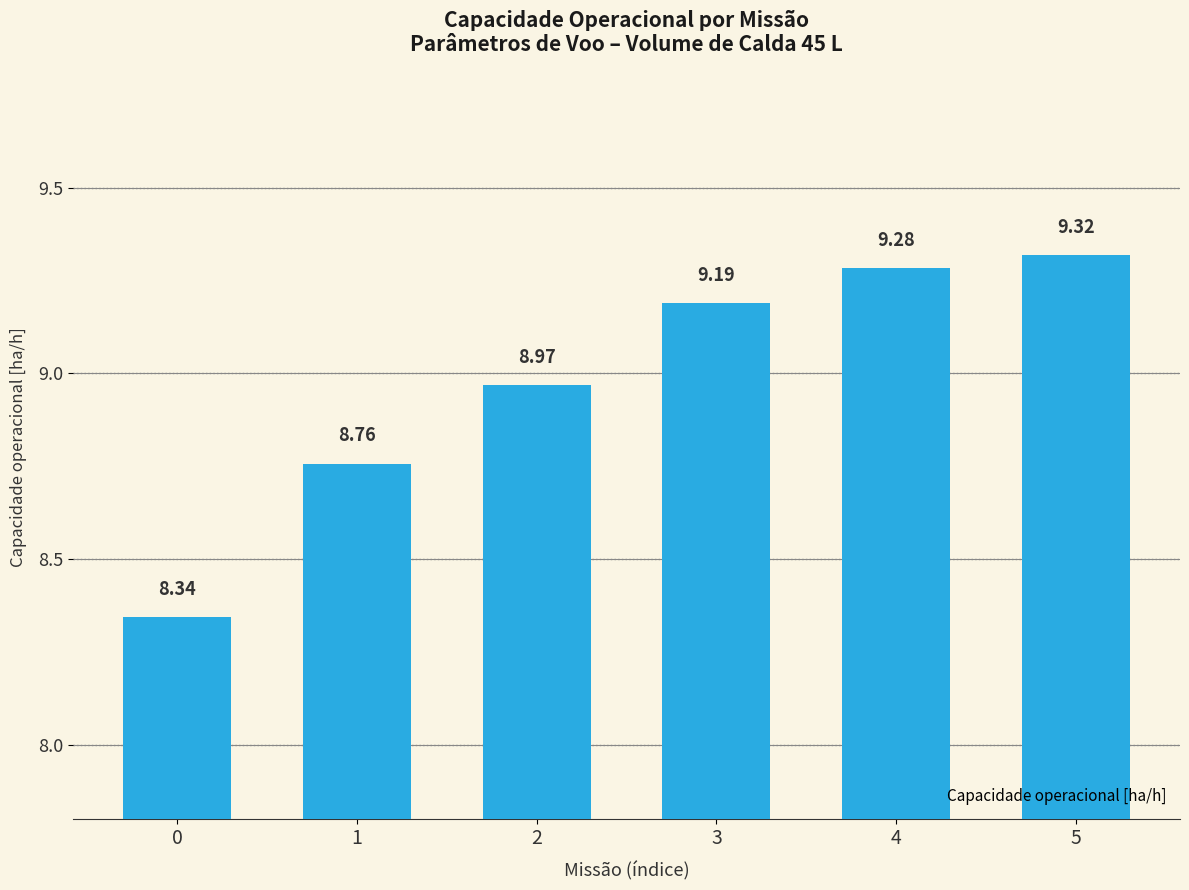

Which label corresponds to the largest value in the chart?

5